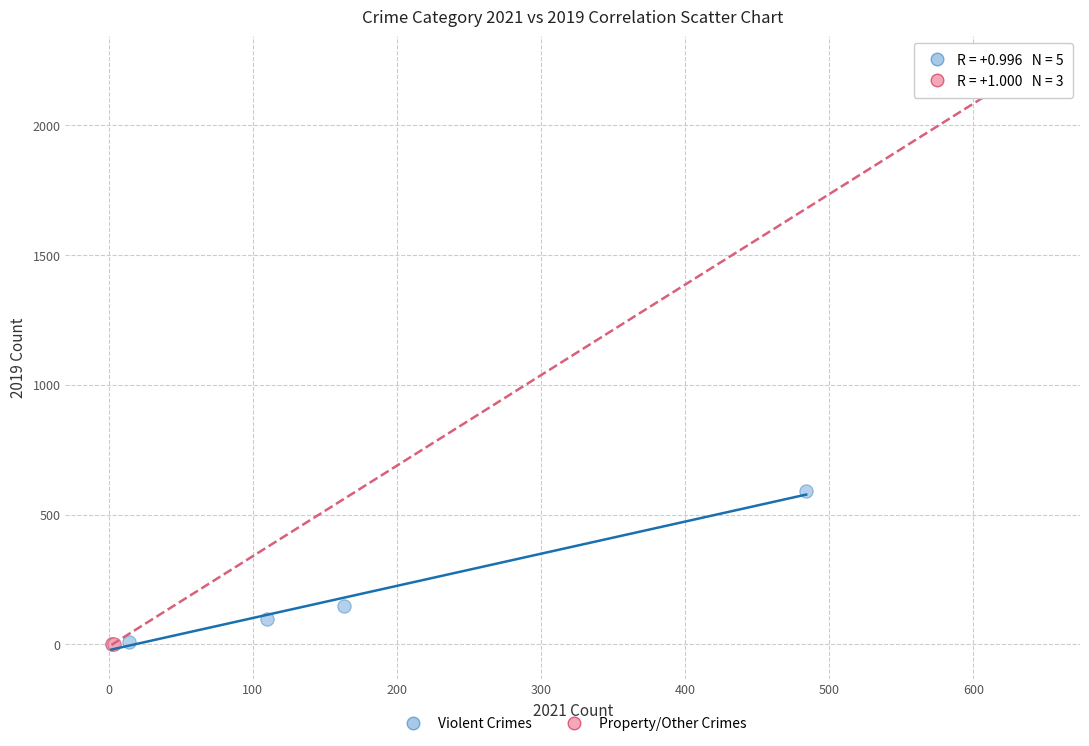

Which series has the largest Y range (max minus min)?

Property/Other Crimes